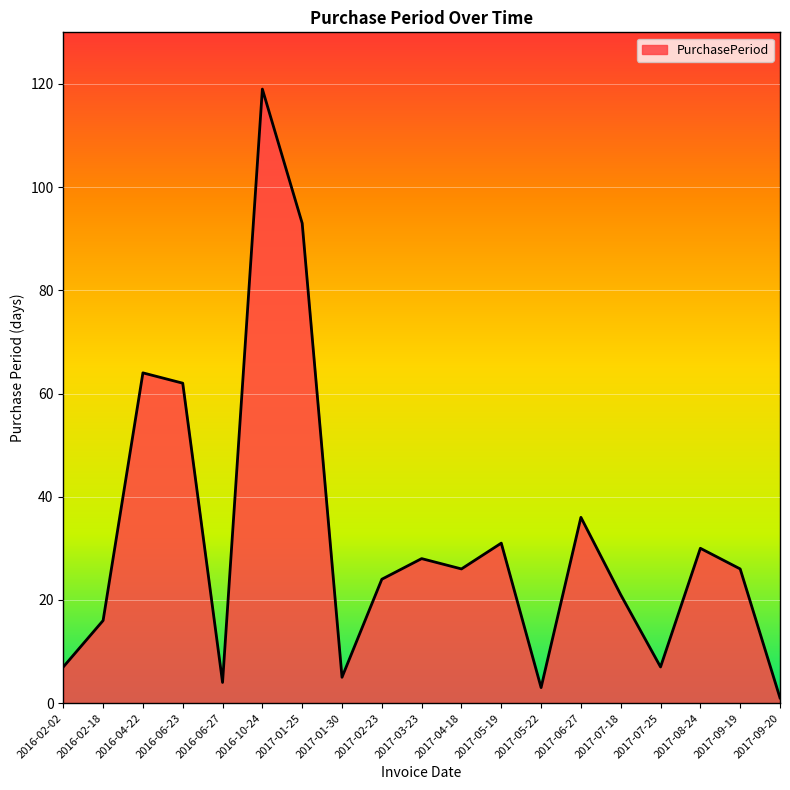

True or false: the data has more than 1 interior local peaks.

True